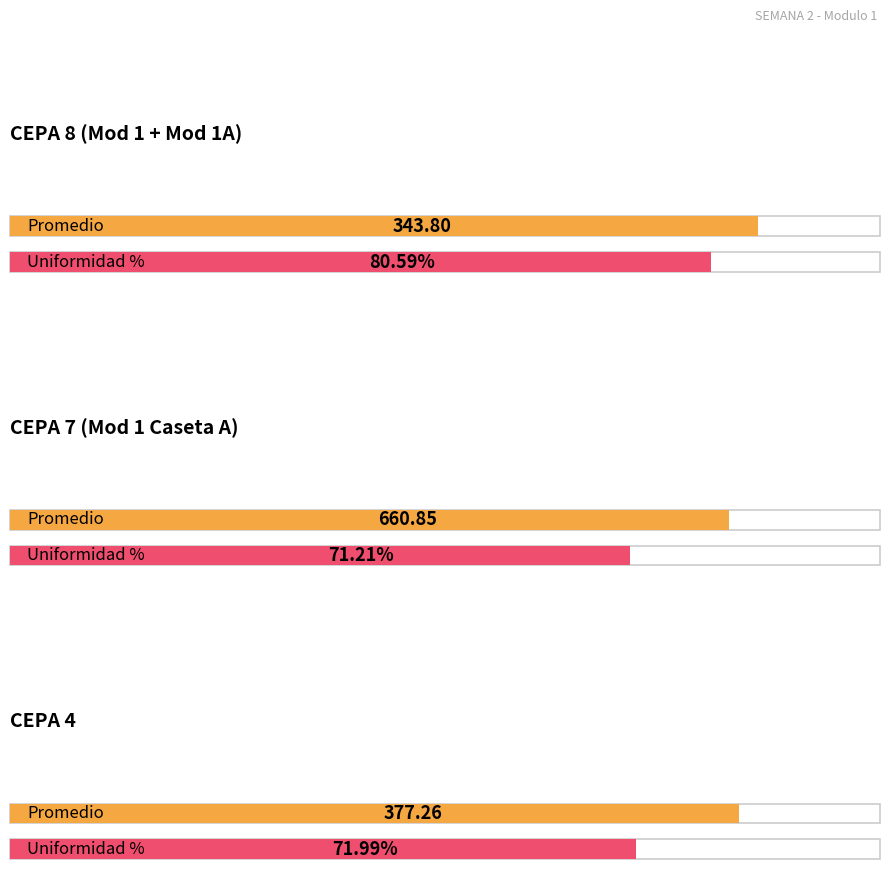

How many lines are shown in the chart?

2